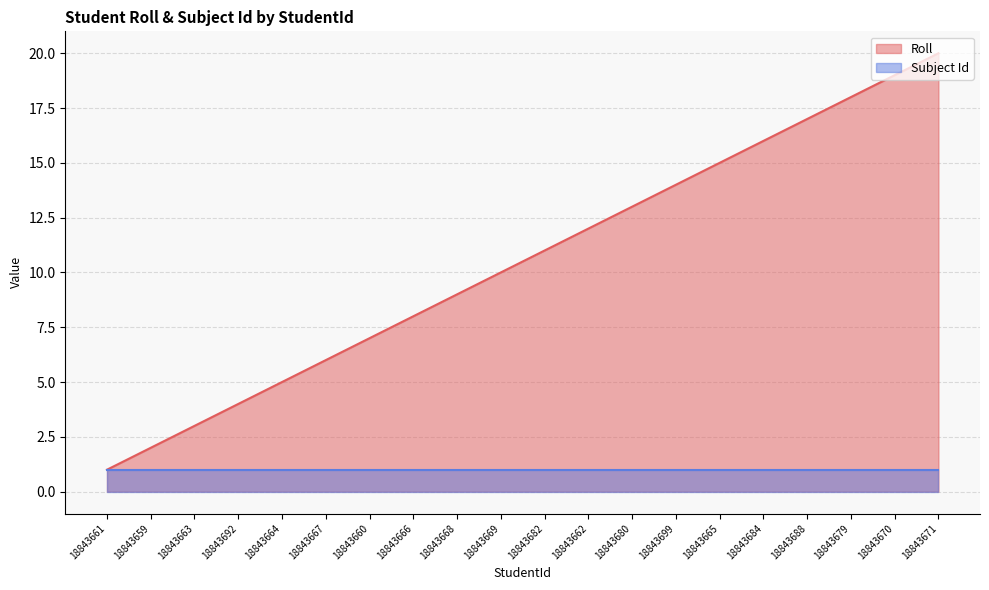

What is the minimum value shown in the chart?

1